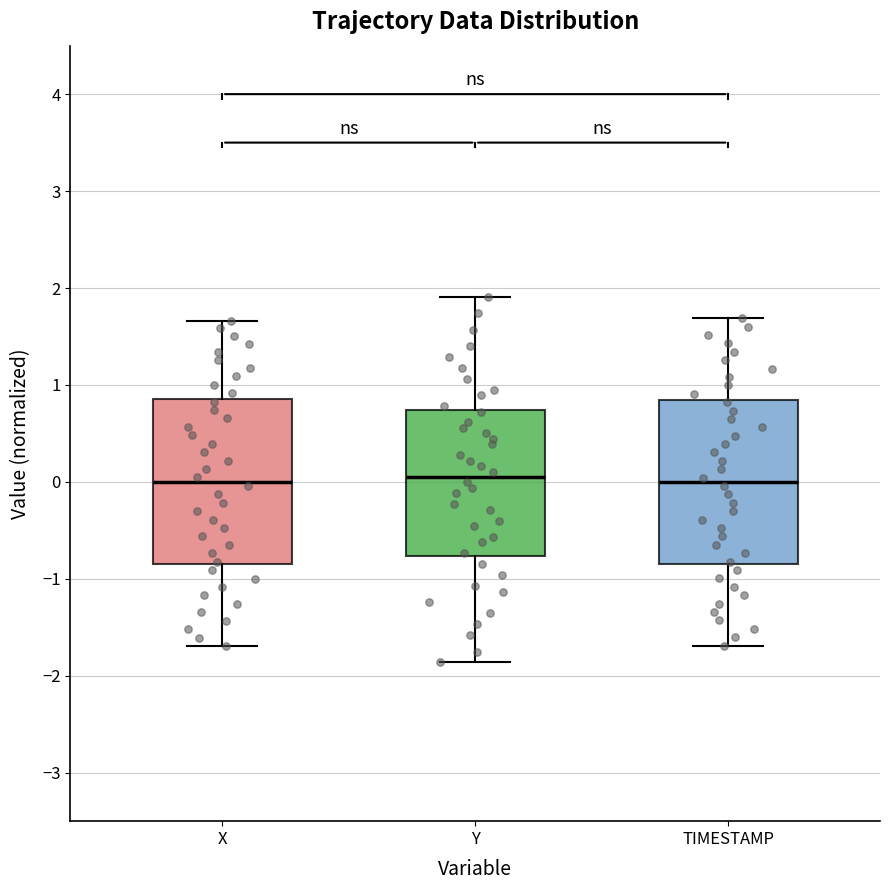

Reading left to right, transcribe this box plot: for each box, give where its median line is, the range the box spans, and where its two whiskers end, as read against the y-axis. The values are not printed on the chart, so give them approximately, as read against the axis.

X: median 0.0, box -0.8 to 0.9, whiskers -1.7 to 1.7
Y: median 0.1, box -0.8 to 0.7, whiskers -1.9 to 1.9
TIMESTAMP: median 0.0, box -0.8 to 0.8, whiskers -1.7 to 1.7